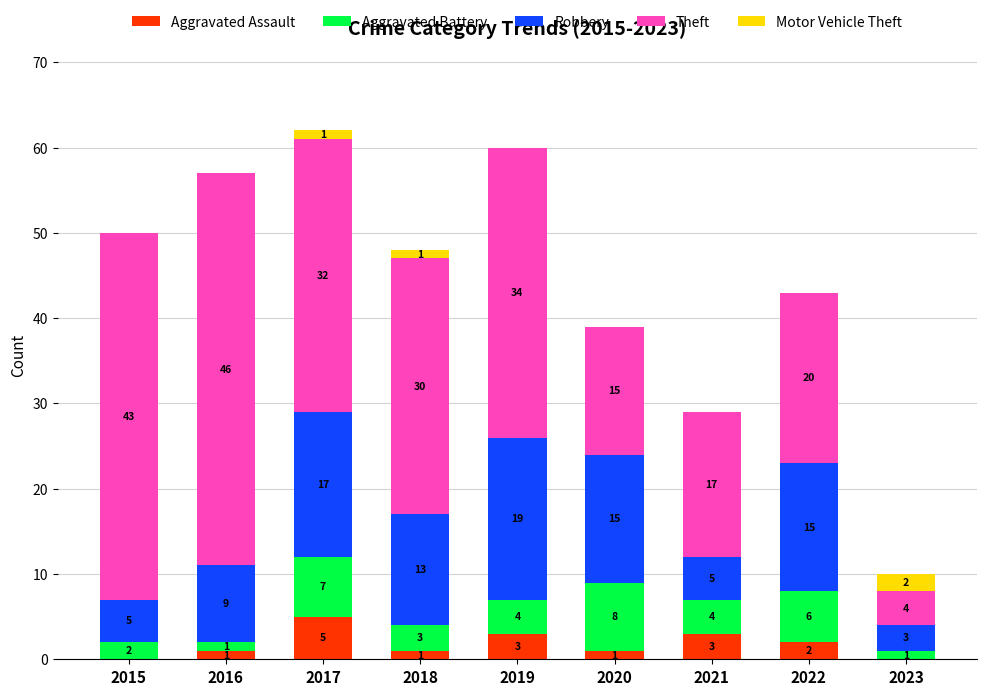

The Aggravated Assault series shows 1 at 2018. True or false?

True